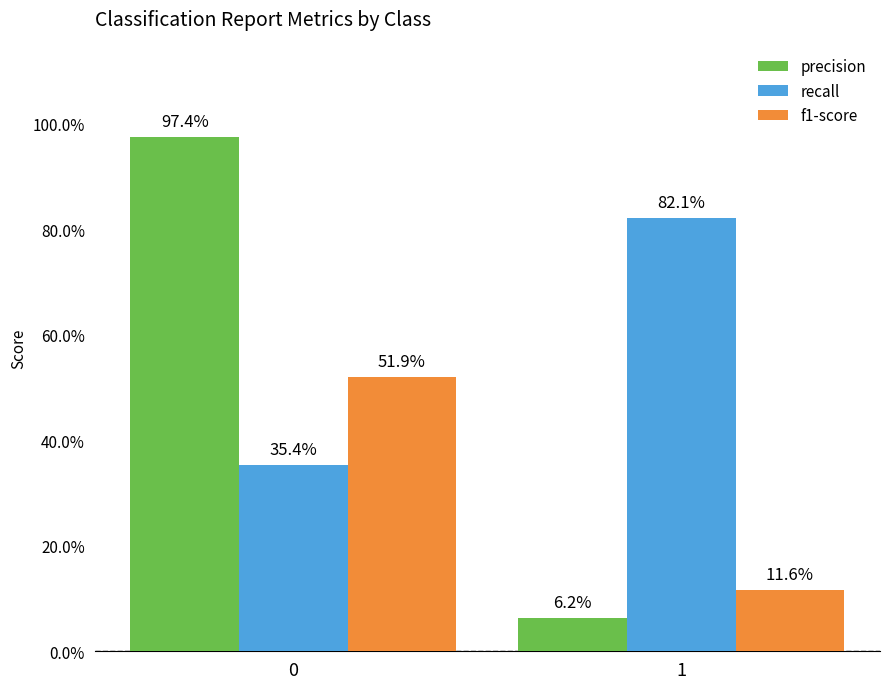

Reading right to left, extract all data points from this chart.

precision: 1=0.1	0=1.0
recall: 1=0.8	0=0.4
f1-score: 1=0.1	0=0.5